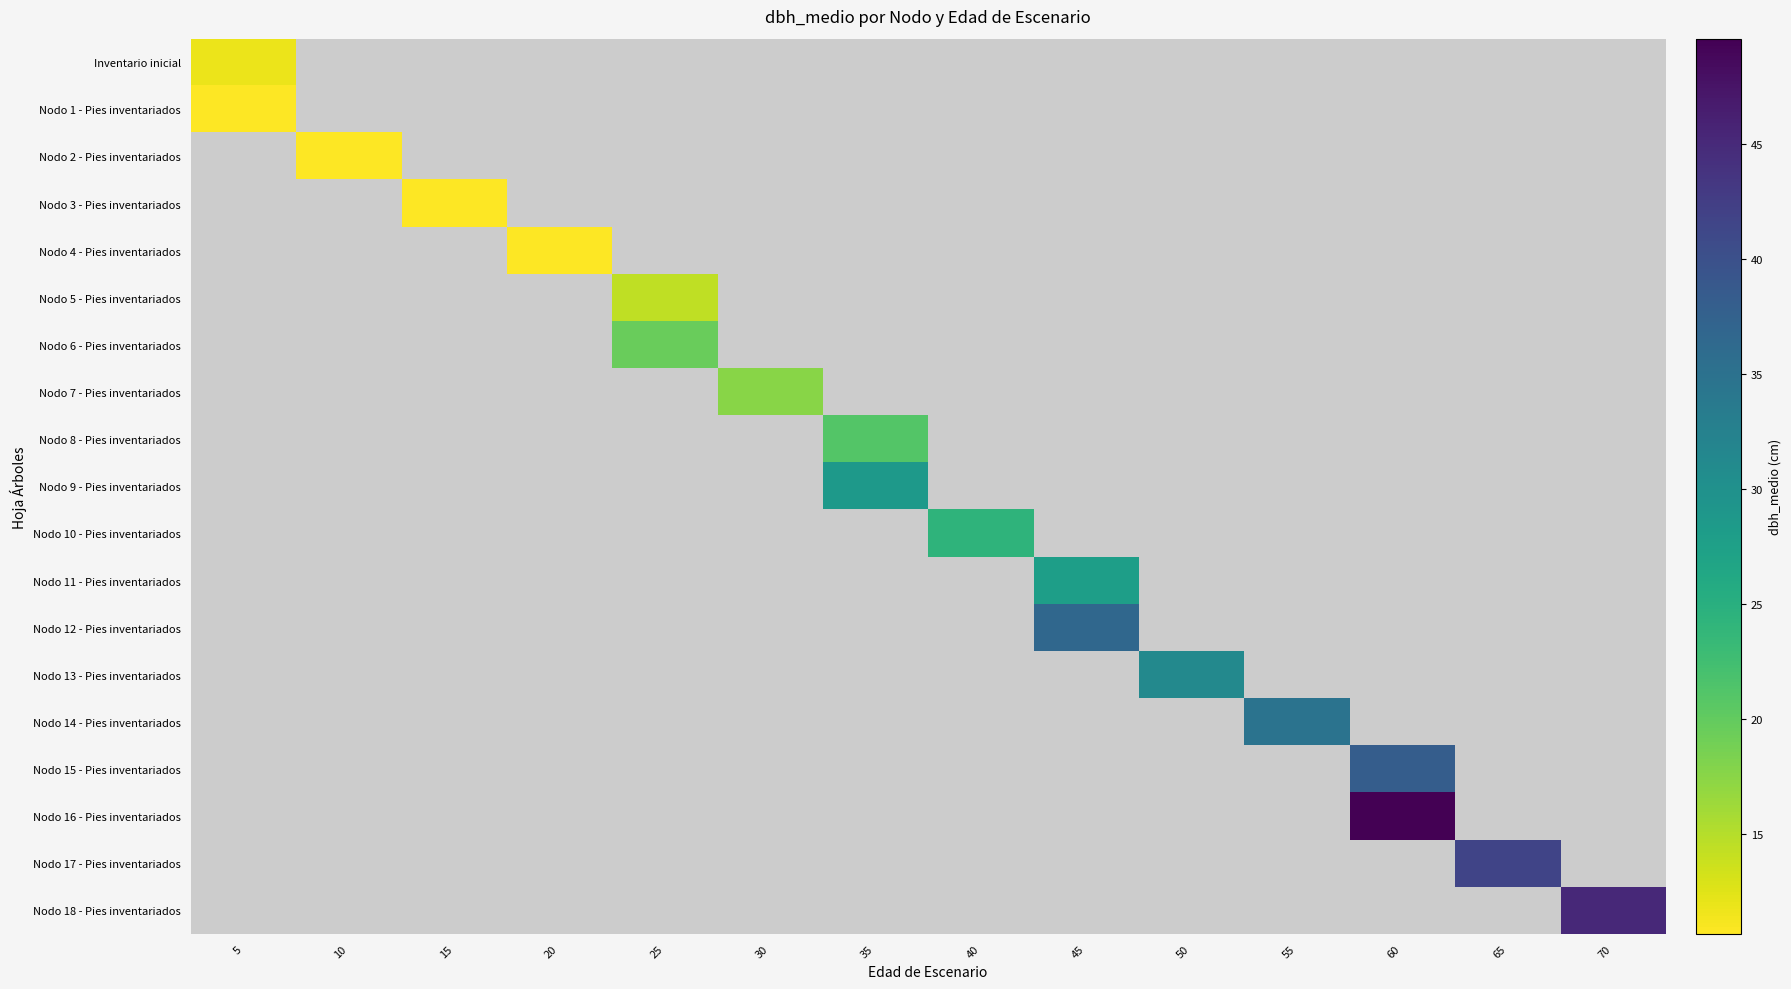

Rank the categories by Nodo 1 - Pies inventariados value from highest to lowest.

5, 10, 15, 20, 25, 30, 35, 40, 45, 50, 55, 60, 65, 70